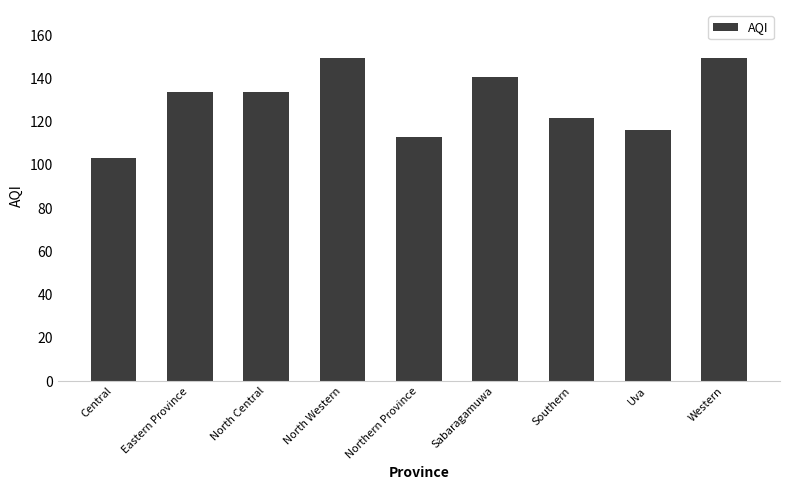

What value does the data have at Central?

103.3